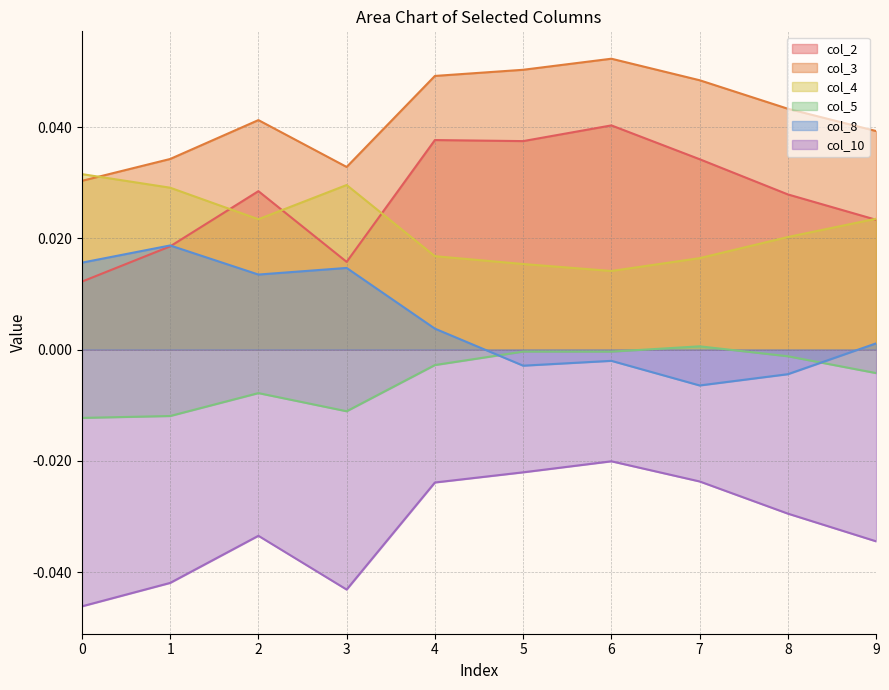

True or false: col_2 and col_5 cross at least once.

False